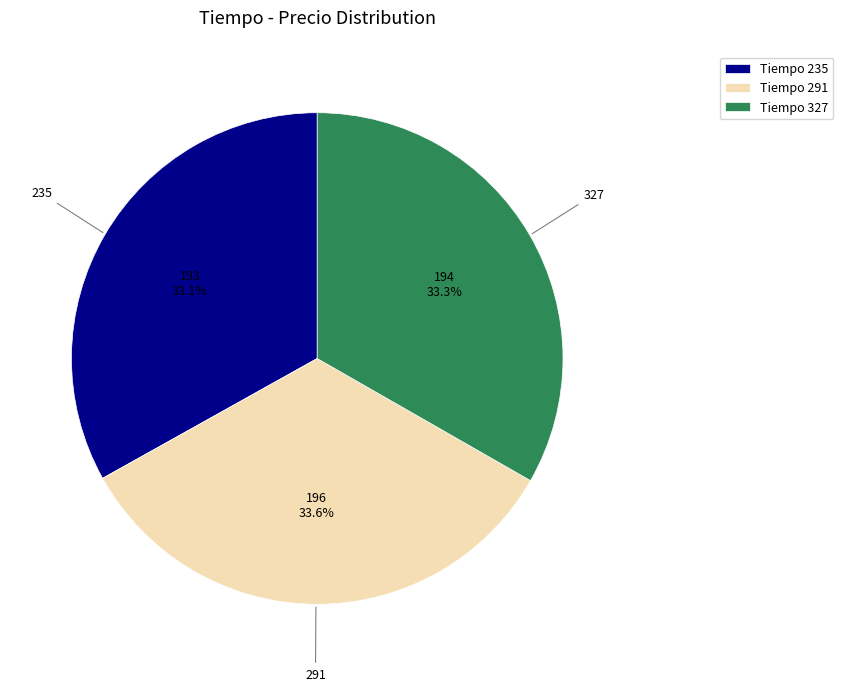

What percentage do 327 and 291 together represent?

66.9%